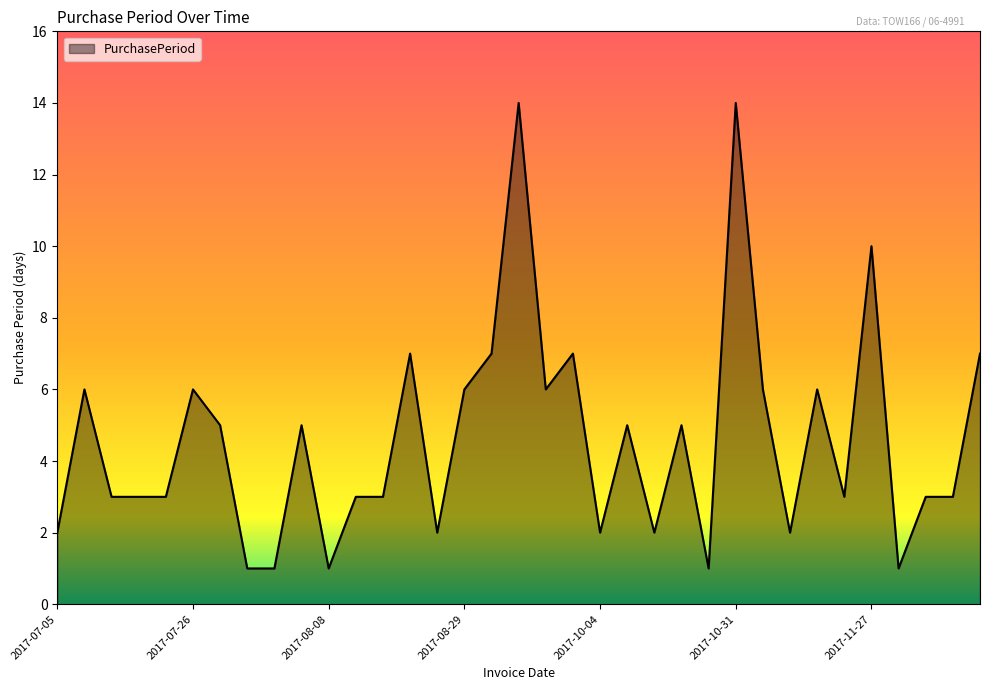

What is the maximum value shown in the chart?

14